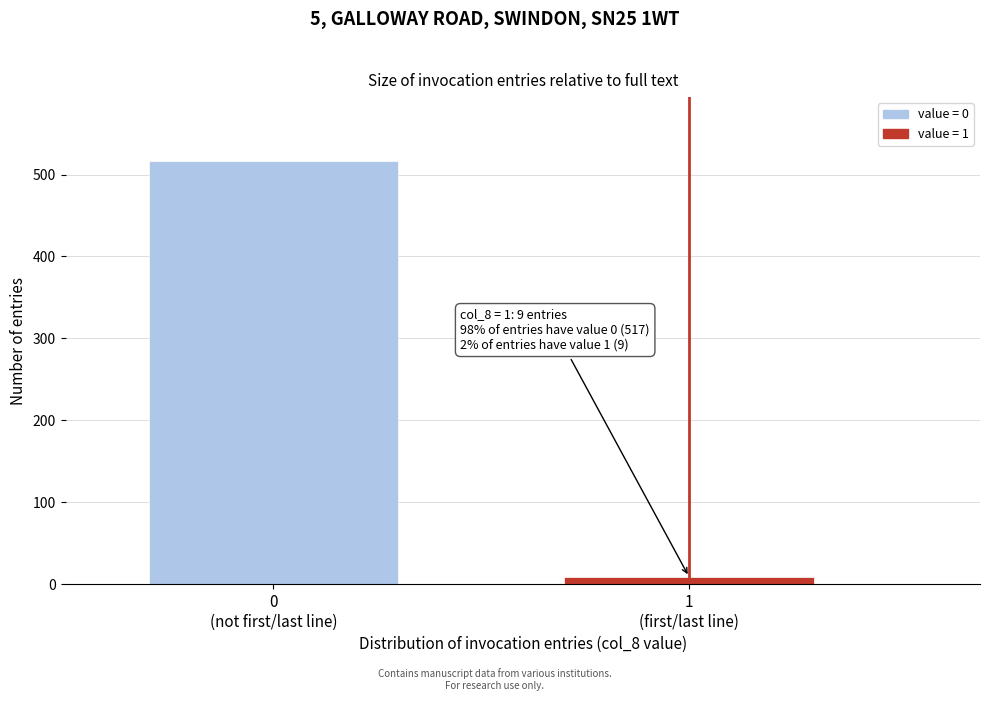

Reading left to right, what are all the values shown in this chart?

517	9